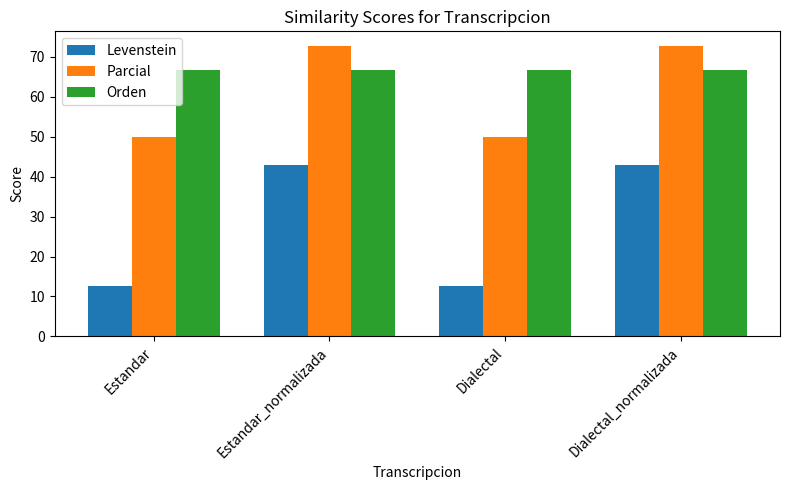

What is the difference between the maximum and minimum values in the Parcial series?

22.7